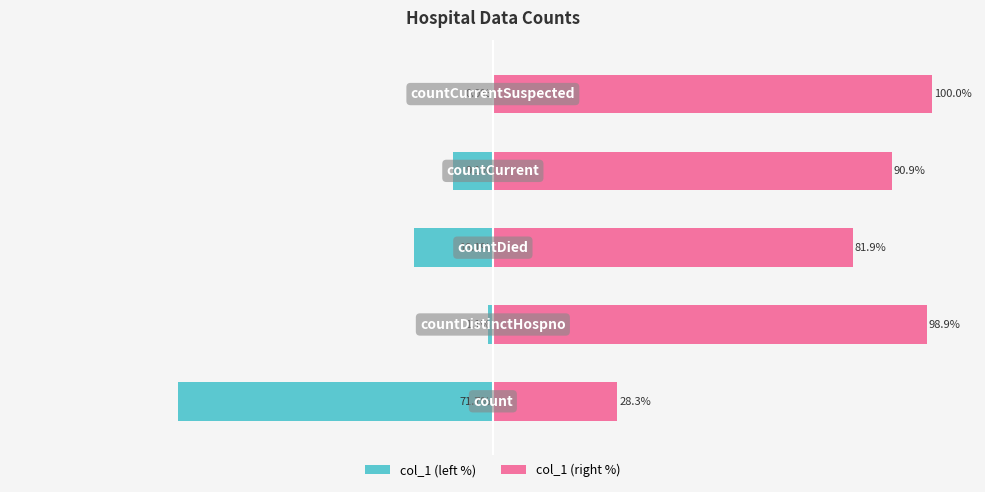

What is the value of the col_1 (left %) bar at the 3rd from the left?

-18.1